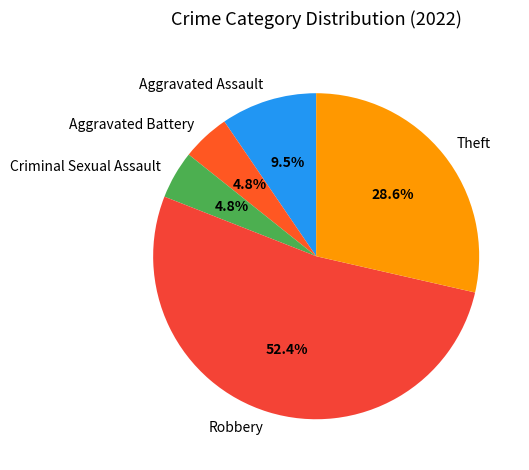

Combined, do Aggravated Assault and Robbery account for over 50%?

Yes